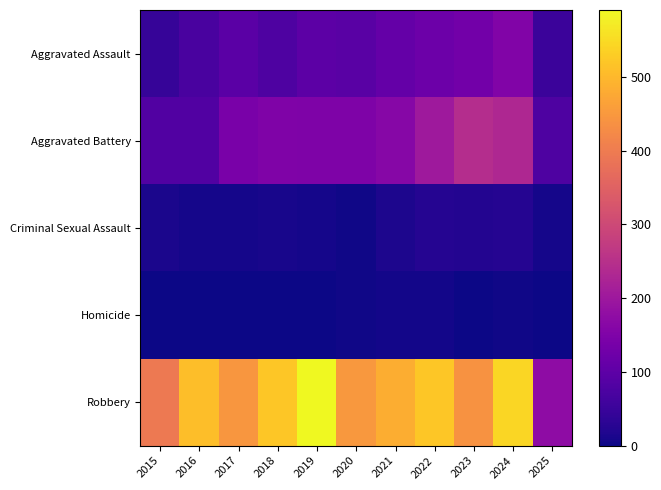

Count the number of data series in this chart.

5